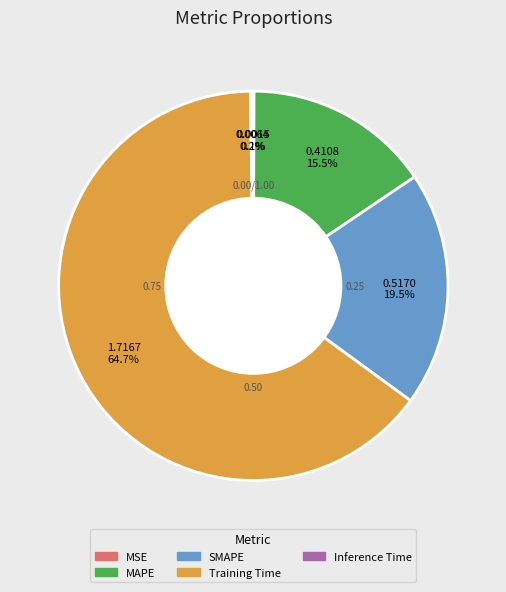

What is the largest slice in the pie chart?

Training Time